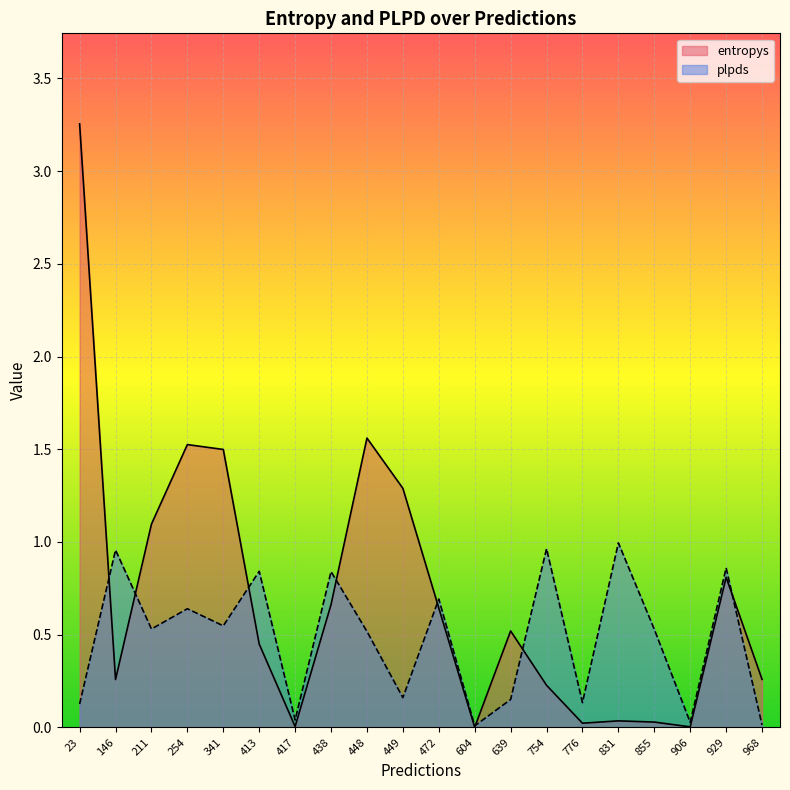

At which category does plpds reach its first local peak?

146